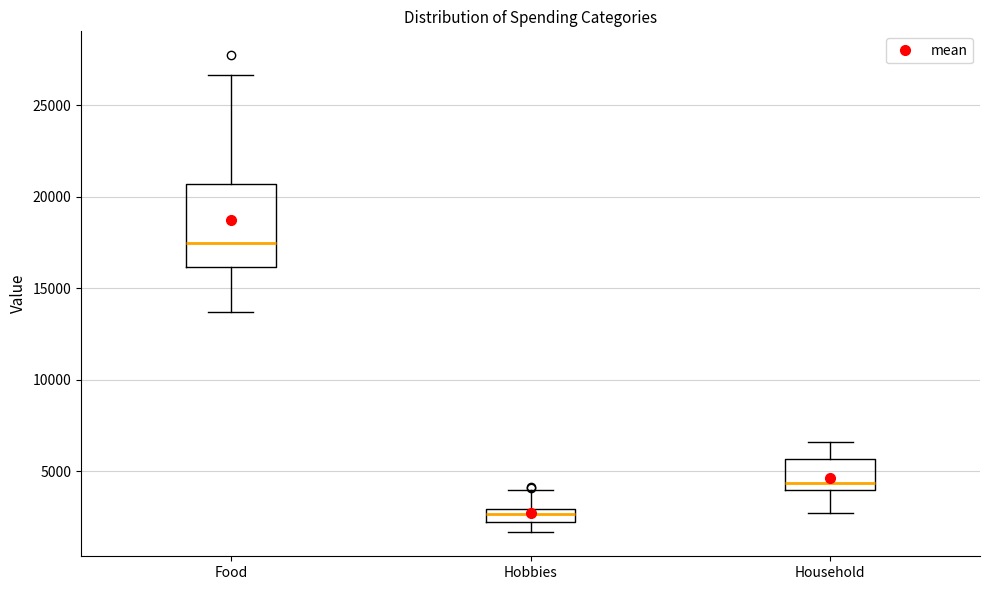

Comparing the boxes themselves (not the whiskers), which one is the tallest?

Food